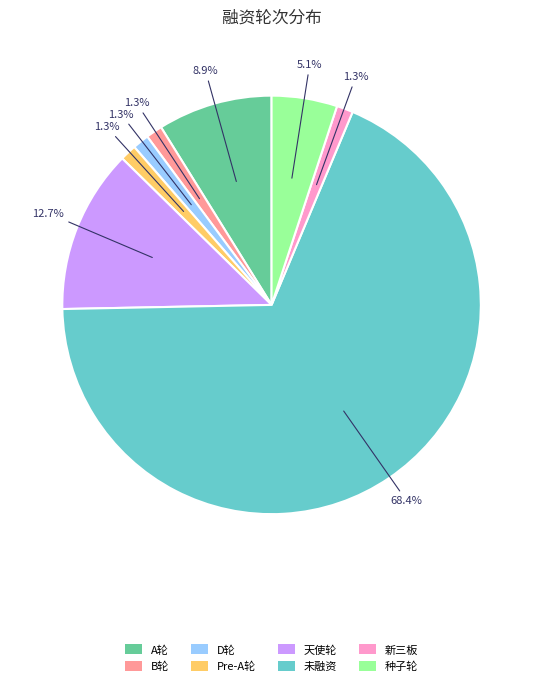

What percentage is NOT represented by 天使轮?

87.3%